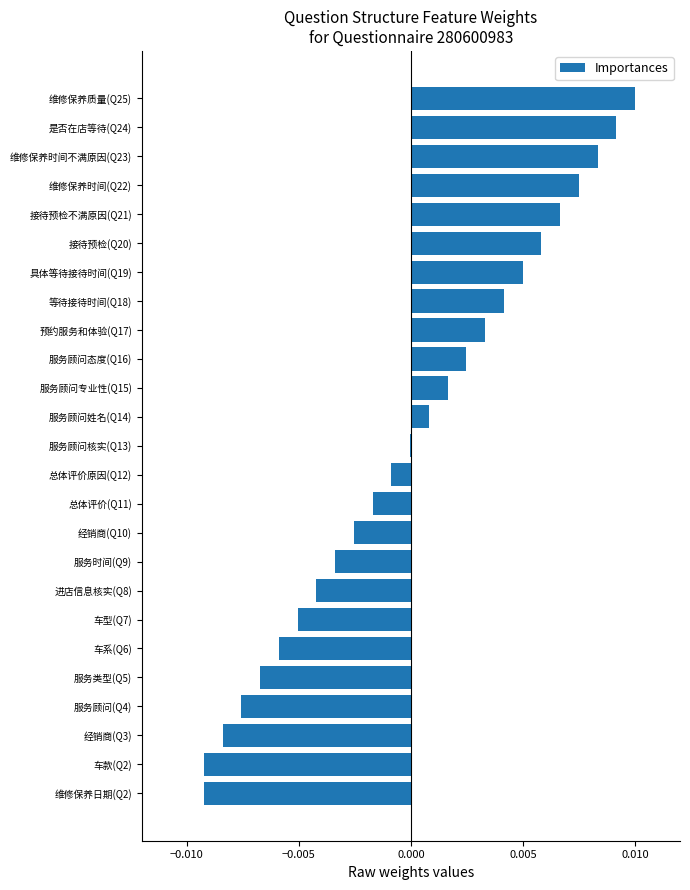

Between 服务顾问姓名(Q14) and 维修保养质量(Q25), which is larger?

维修保养质量(Q25)